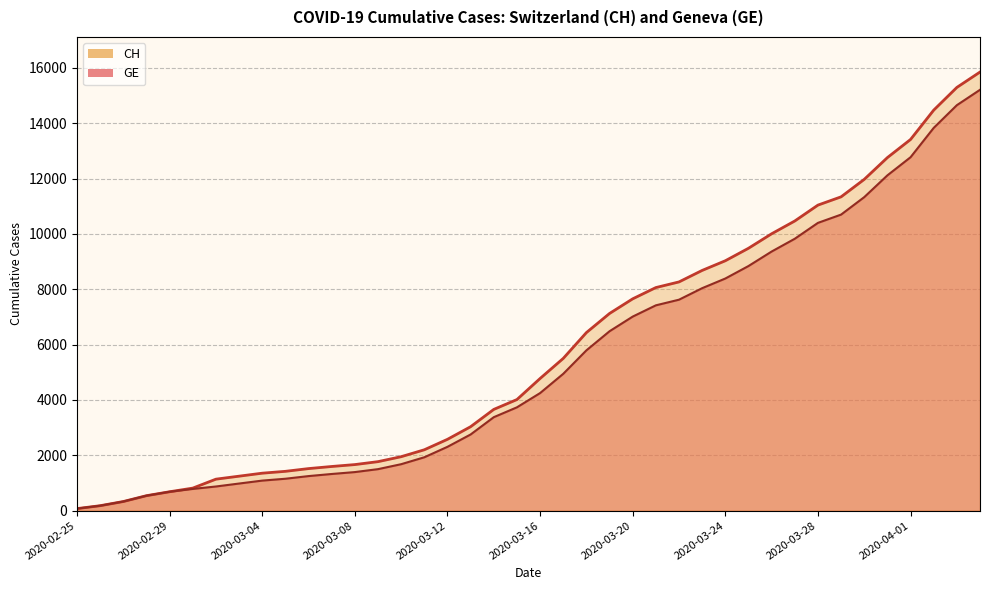

At which category is the sum across all series the highest?

2020-04-04